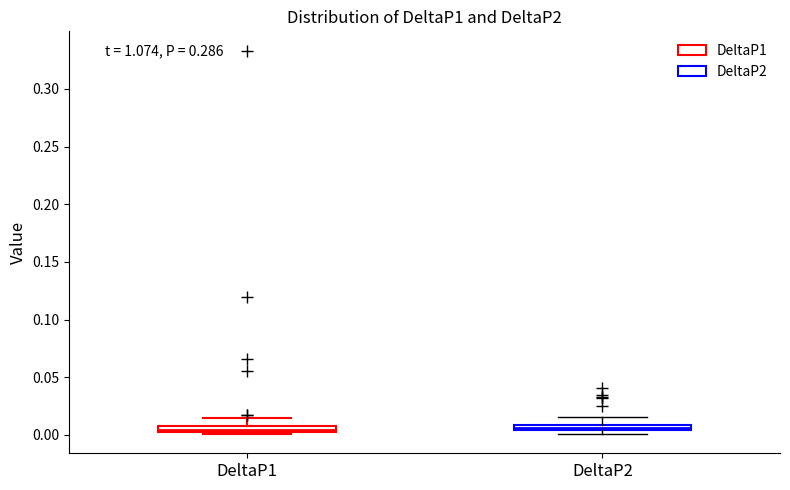

Where is the lower edge of the box for DeltaP2 on the y-axis? The values are not printed on the chart, so give them approximately, as read against the axis.

0.005